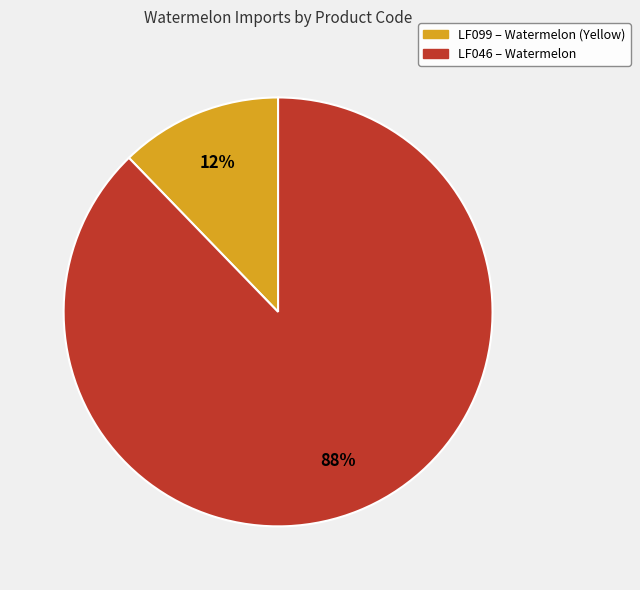

Between LF046 – Watermelon and LF099 – Watermelon (Yellow), which is larger?

LF046 – Watermelon